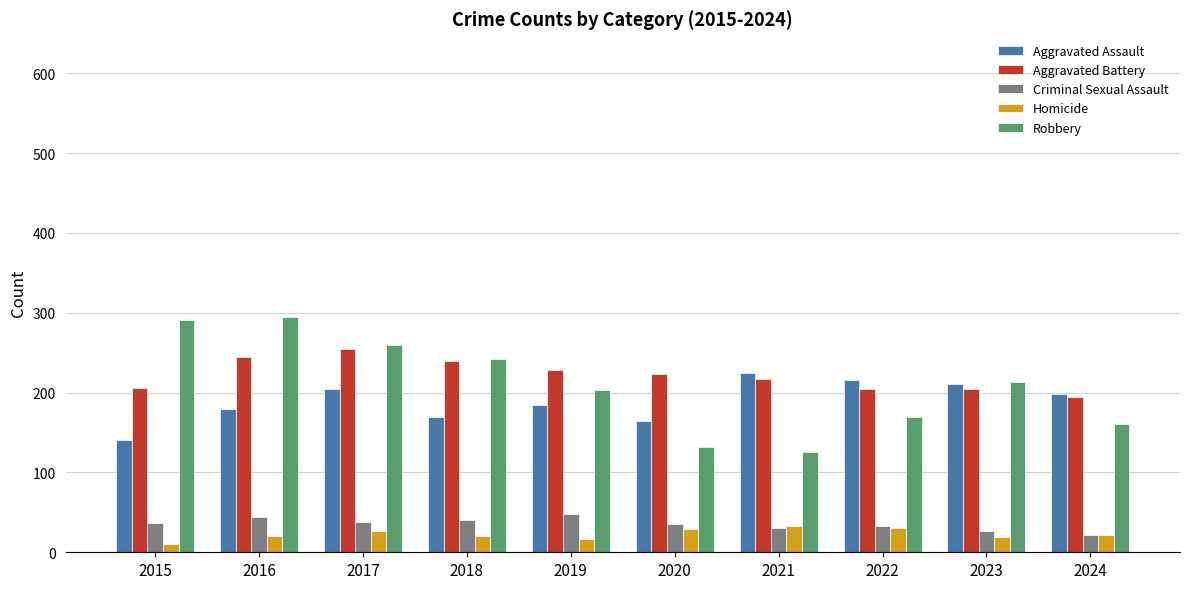

What is the total value across all series at 2019?

680